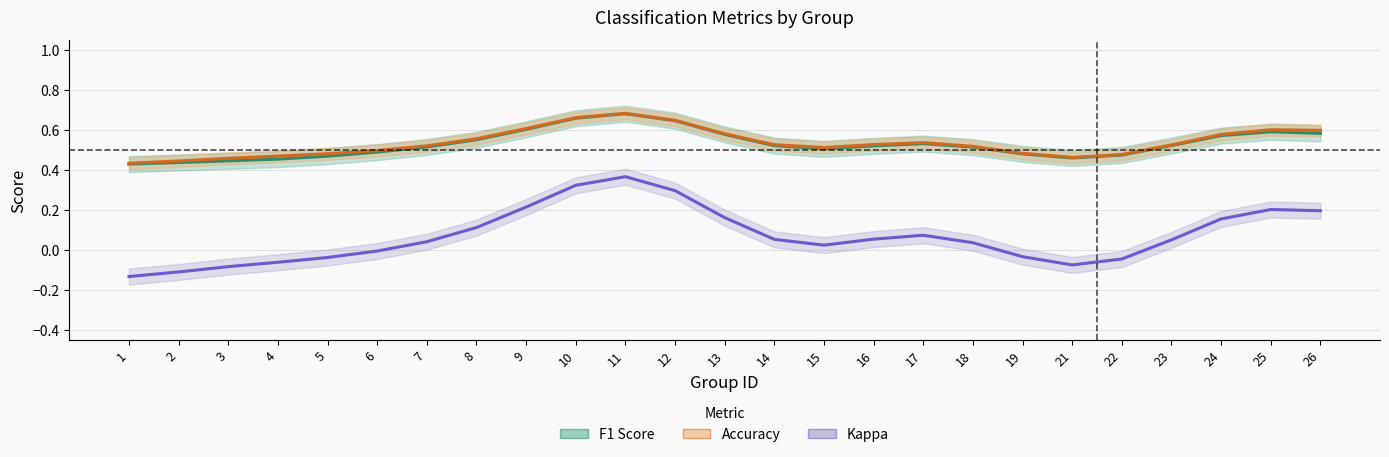

Which has a higher value, 7 or 25?

25